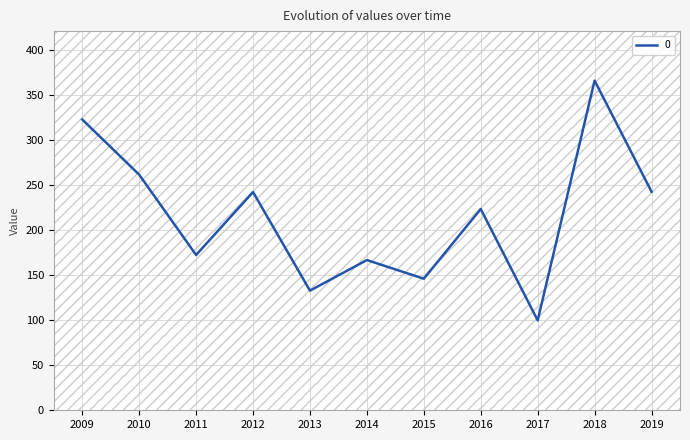

What is the change in value from 2011 to 2012?

+69.9